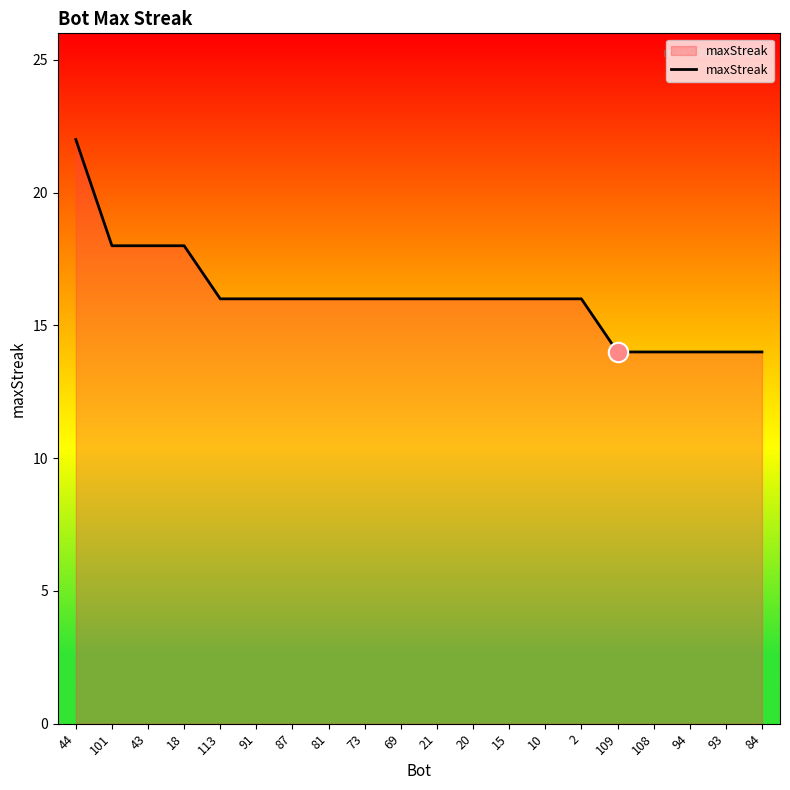

Count the values in the range 16 to 17.

11